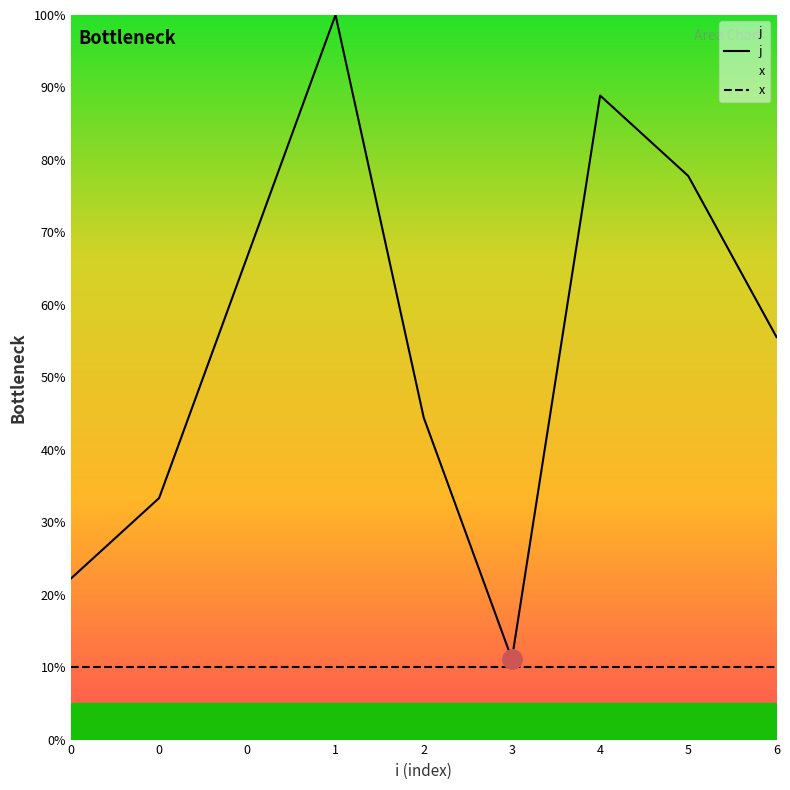

True or false: j has a value of 33.3 at 0.

True